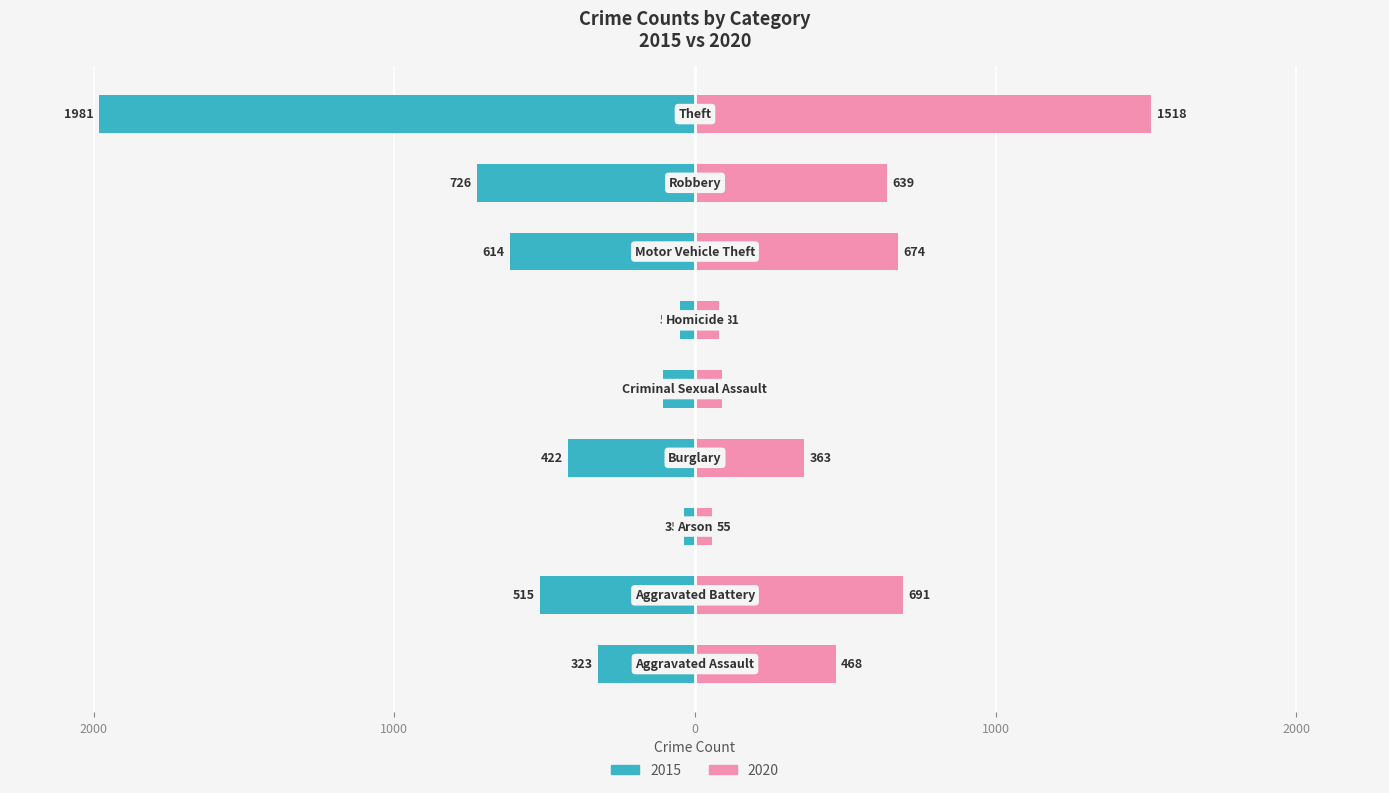

What is the label of the 8th bar from the right?

Aggravated Battery